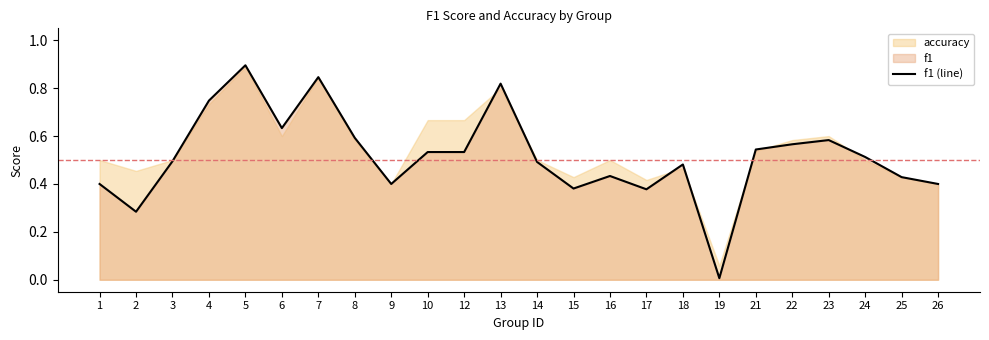

Where is the data nearest to the value 0?

19